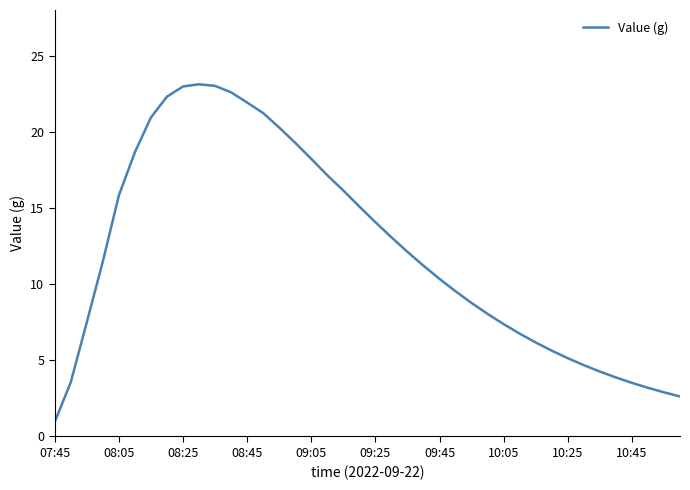

How many lines are shown in the chart?

1